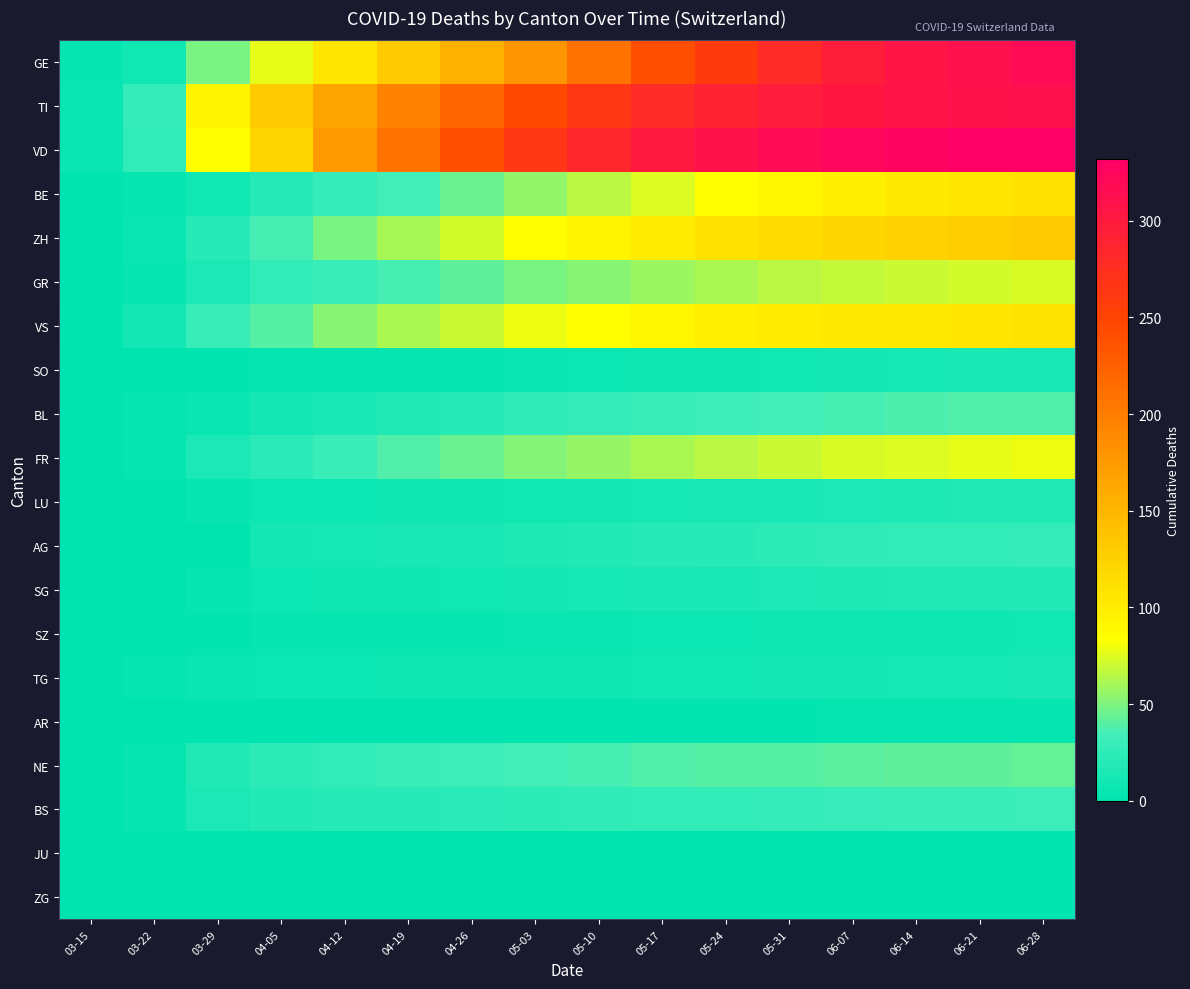

Reading left to right, transcribe all the data shown in this chart.

GE: 03-15=4	03-22=10	03-29=48	04-05=77	04-12=106	04-19=132	04-26=155	05-03=180	05-10=210	05-17=240	05-24=260	05-31=280	06-07=295	06-14=305	06-21=312	06-28=318
TI: 03-15=6	03-22=28	03-29=93	04-05=132	04-12=165	04-19=195	04-26=220	05-03=245	05-10=265	05-17=280	05-24=290	05-31=298	06-07=303	06-14=307	06-21=310	06-28=312
VD: 03-15=6	03-22=26	03-29=84	04-05=121	04-12=175	04-19=210	04-26=240	05-03=265	05-10=285	05-17=300	05-24=310	05-31=318	06-07=323	06-14=327	06-21=330	06-28=332
BE: 03-15=0	03-22=3	03-29=10	04-05=20	04-12=28	04-19=35	04-26=45	05-03=55	05-10=65	05-17=75	05-24=85	05-31=92	06-07=98	06-14=103	06-21=107	06-28=110
ZH: 03-15=1	03-22=6	03-29=22	04-05=36	04-12=48	04-19=60	04-26=72	05-03=83	05-10=93	05-17=102	05-24=110	05-31=116	06-07=121	06-14=125	06-21=128	06-28=130
GR: 03-15=0	03-22=4	03-29=15	04-05=26	04-12=30	04-19=36	04-26=42	05-03=48	05-10=53	05-17=58	05-24=62	05-31=65	06-07=68	06-14=70	06-21=72	06-28=73
VS: 03-15=2	03-22=11	03-29=31	04-05=40	04-12=53	04-19=62	04-26=70	05-03=78	05-10=85	05-17=91	05-24=96	05-31=100	06-07=103	06-14=105	06-21=107	06-28=108
SO: 03-15=0	03-22=0	03-29=2	04-05=3	04-12=3	04-19=4	04-26=5	05-03=6	05-10=7	05-17=8	05-24=9	05-31=10	06-07=11	06-14=12	06-21=13	06-28=14
BL: 03-15=0	03-22=3	03-29=6	04-05=11	04-12=14	04-19=18	04-26=22	05-03=25	05-10=28	05-17=31	05-24=33	05-31=35	06-07=36	06-14=37	06-21=38	06-28=38
FR: 03-15=0	03-22=3	03-29=15	04-05=23	04-12=31	04-19=38	04-26=45	05-03=51	05-10=57	05-17=62	05-24=66	05-31=70	06-07=73	06-14=75	06-21=77	06-28=78
LU: 03-15=0	03-22=1	03-29=5	04-05=7	04-12=7	04-19=8	04-26=9	05-03=10	05-10=11	05-17=12	05-24=13	05-31=14	06-07=15	06-14=16	06-21=17	06-28=18
AG: 03-15=0	03-22=1	03-29=0	04-05=11	04-12=12	04-19=13	04-26=14	05-03=16	05-10=18	05-17=20	05-24=22	05-31=24	06-07=25	06-14=26	06-21=27	06-28=28
SG: 03-15=0	03-22=0	03-29=5	04-05=7	04-12=8	04-19=9	04-26=10	05-03=11	05-10=12	05-17=13	05-24=14	05-31=15	06-07=16	06-14=17	06-21=18	06-28=19
SZ: 03-15=0	03-22=0	03-29=2	04-05=4	04-12=4	04-19=5	04-26=5	05-03=6	05-10=6	05-17=7	05-24=7	05-31=8	06-07=8	06-14=9	06-21=9	06-28=10
TG: 03-15=0	03-22=3	03-29=6	04-05=7	04-12=7	04-19=8	04-26=8	05-03=9	05-10=9	05-17=10	05-24=10	05-31=11	06-07=11	06-14=12	06-21=12	06-28=13
AR: 03-15=0	03-22=0	03-29=0	04-05=1	04-12=1	04-19=1	04-26=1	05-03=1	05-10=2	05-17=2	05-24=2	05-31=2	06-07=3	06-14=3	06-21=3	06-28=3
NE: 03-15=0	03-22=4	03-29=18	04-05=24	04-12=27	04-19=30	04-26=32	05-03=34	05-10=36	05-17=38	05-24=39	05-31=40	06-07=41	06-14=42	06-21=42	06-28=43
BS: 03-15=1	03-22=5	03-29=15	04-05=19	04-12=21	04-19=22	04-26=23	05-03=24	05-10=25	05-17=26	05-24=27	05-31=28	06-07=29	06-14=30	06-21=31	06-28=32
JU: 03-15=0	03-22=0	03-29=0	04-05=0	04-12=0	04-19=0	04-26=0	05-03=0	05-10=0	05-17=0	05-24=0	05-31=0	06-07=0	06-14=0	06-21=0	06-28=0
ZG: 03-15=0	03-22=0	03-29=1	04-05=1	04-12=1	04-19=1	04-26=1	05-03=1	05-10=1	05-17=1	05-24=1	05-31=2	06-07=2	06-14=2	06-21=2	06-28=2